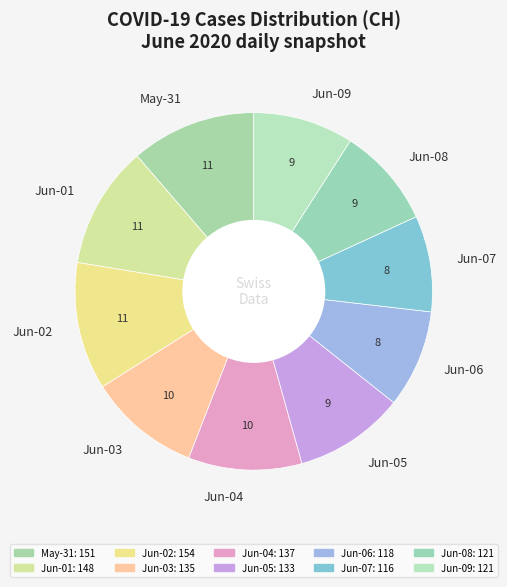

Is it true that Jun-02 is 12% of the pie?

True